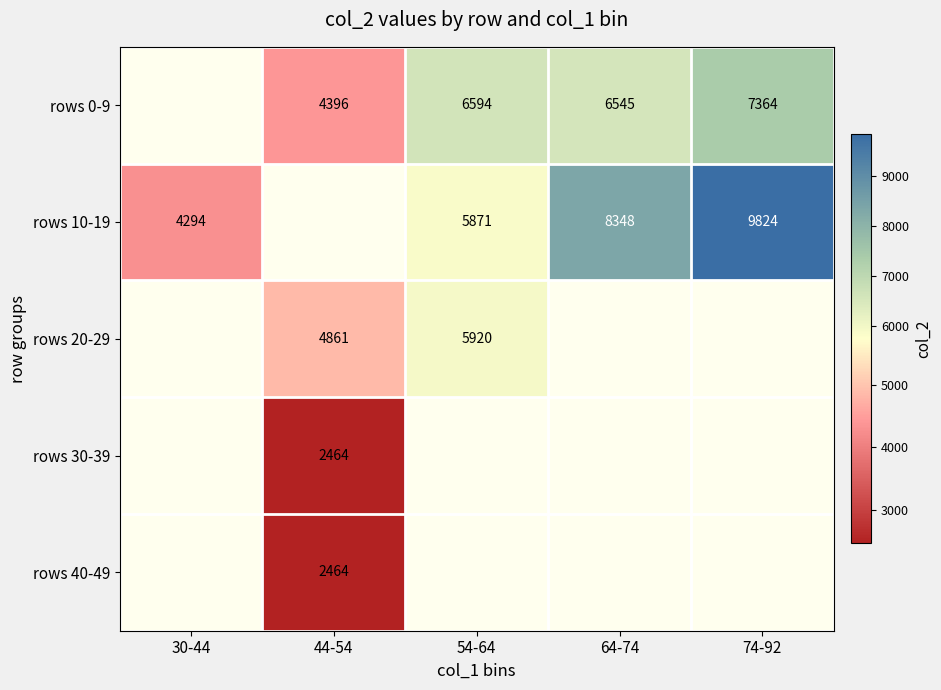

The rows 0-9 series shows 6594.0 at 54-64. True or false?

True